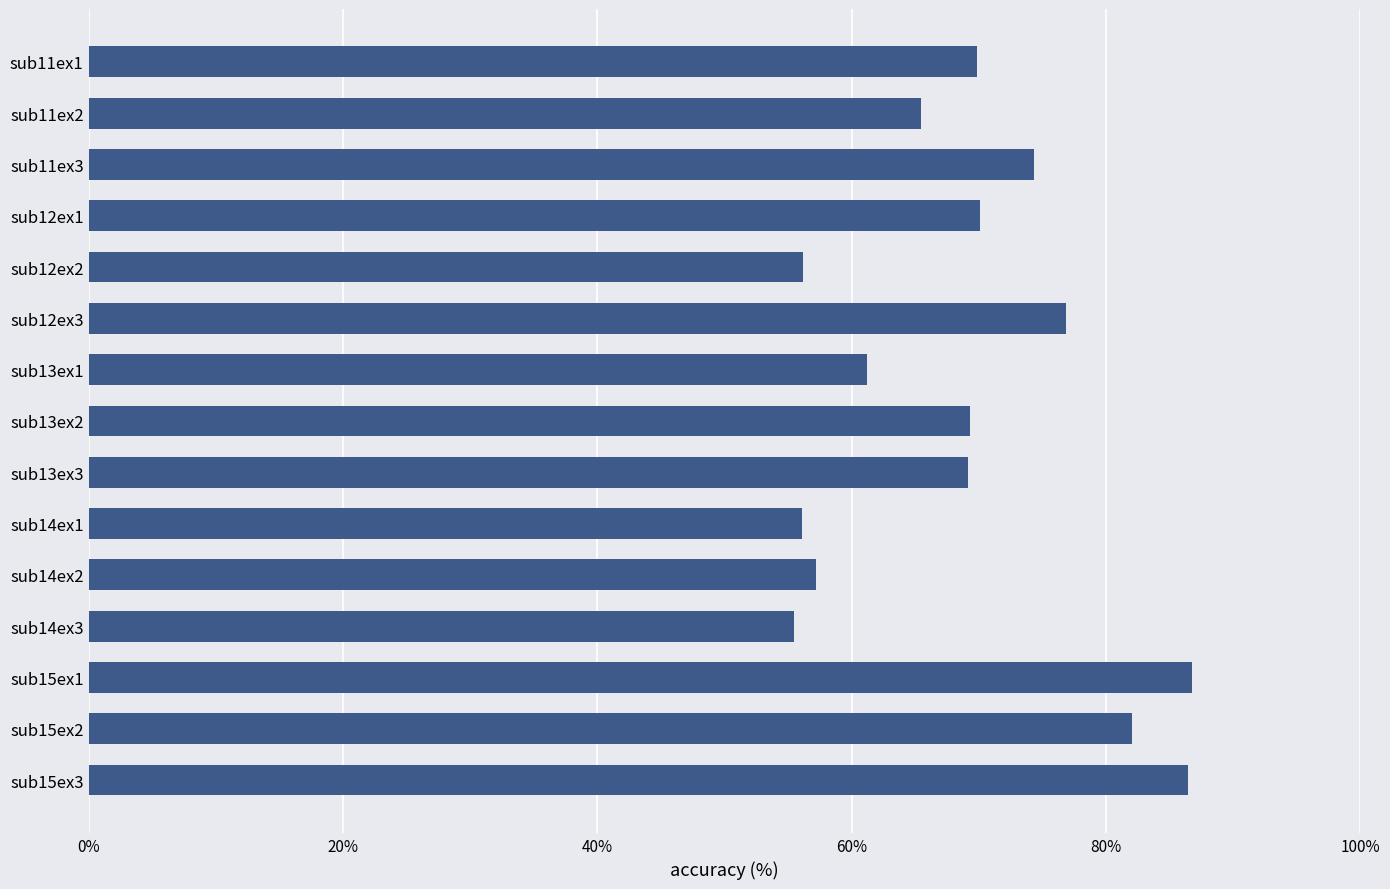

What is the smallest value displayed?

55.4